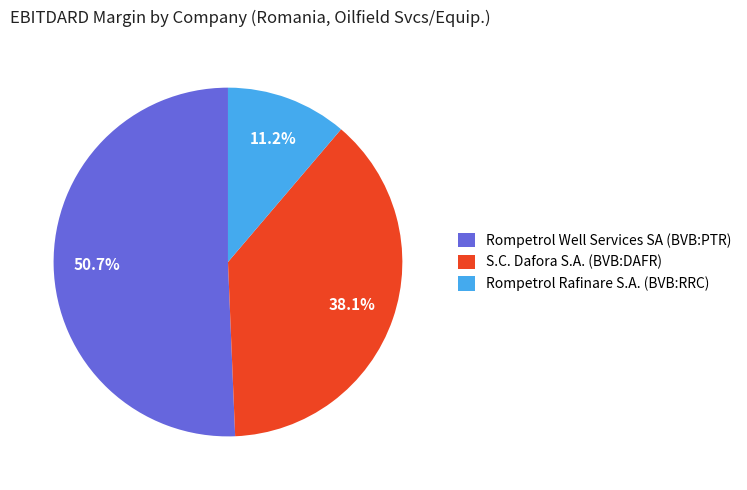

Does S.C. Dafora S.A. (BVB:DAFR) account for over 50% of the chart?

No